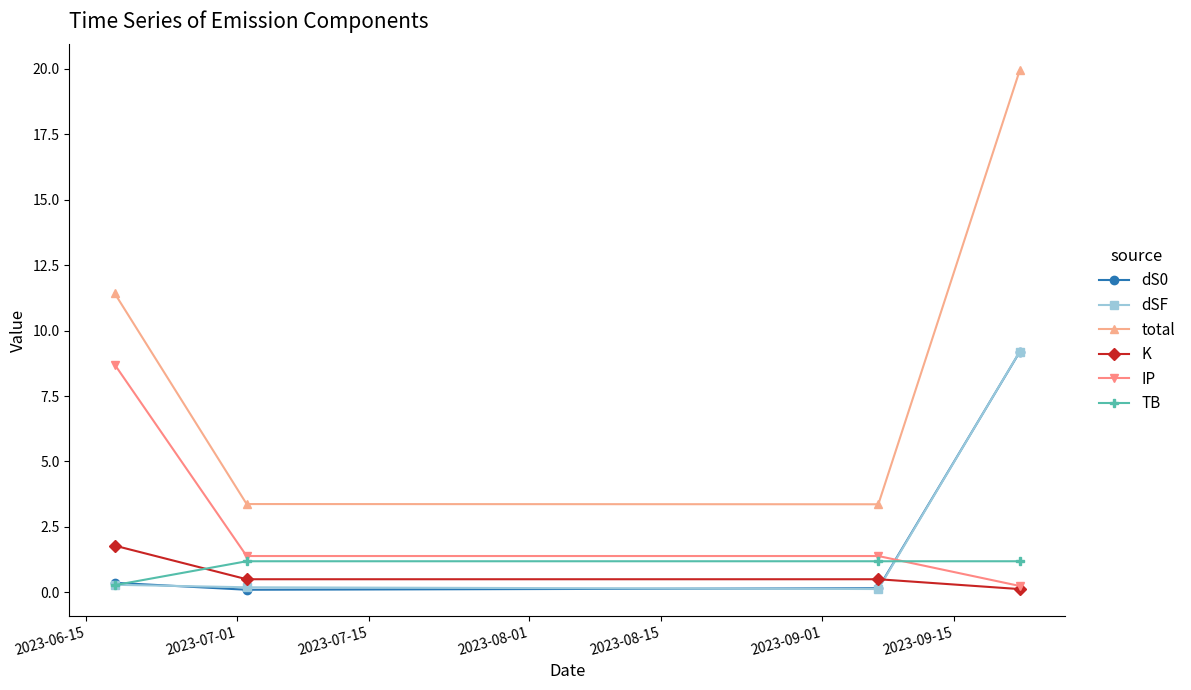

How many interior local valleys does the total series have?

1